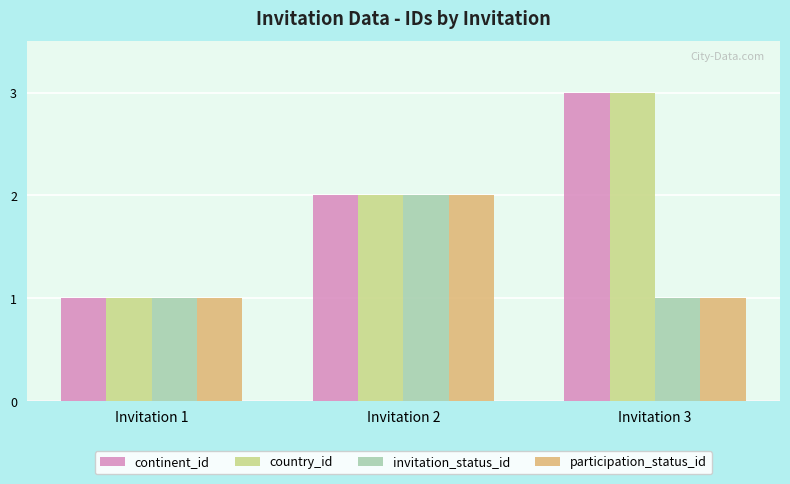

Reading left to right, list all the values displayed in this chart.

continent_id: 1	2	3
country_id: 1	2	3
invitation_status_id: 1	2	1
participation_status_id: 1	2	1